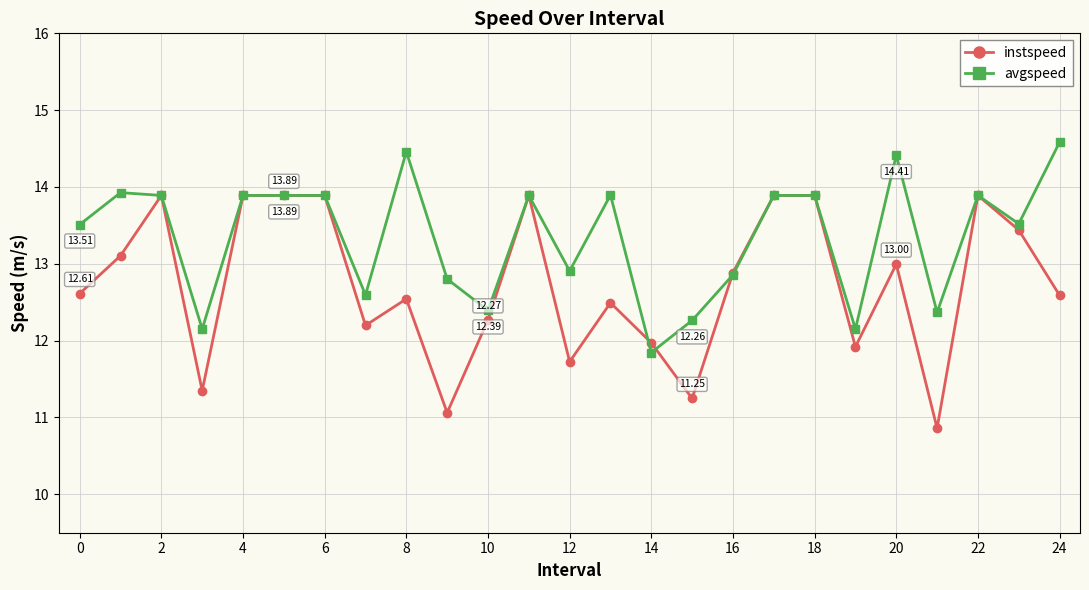

Which series has the largest total across all categories?

avgspeed